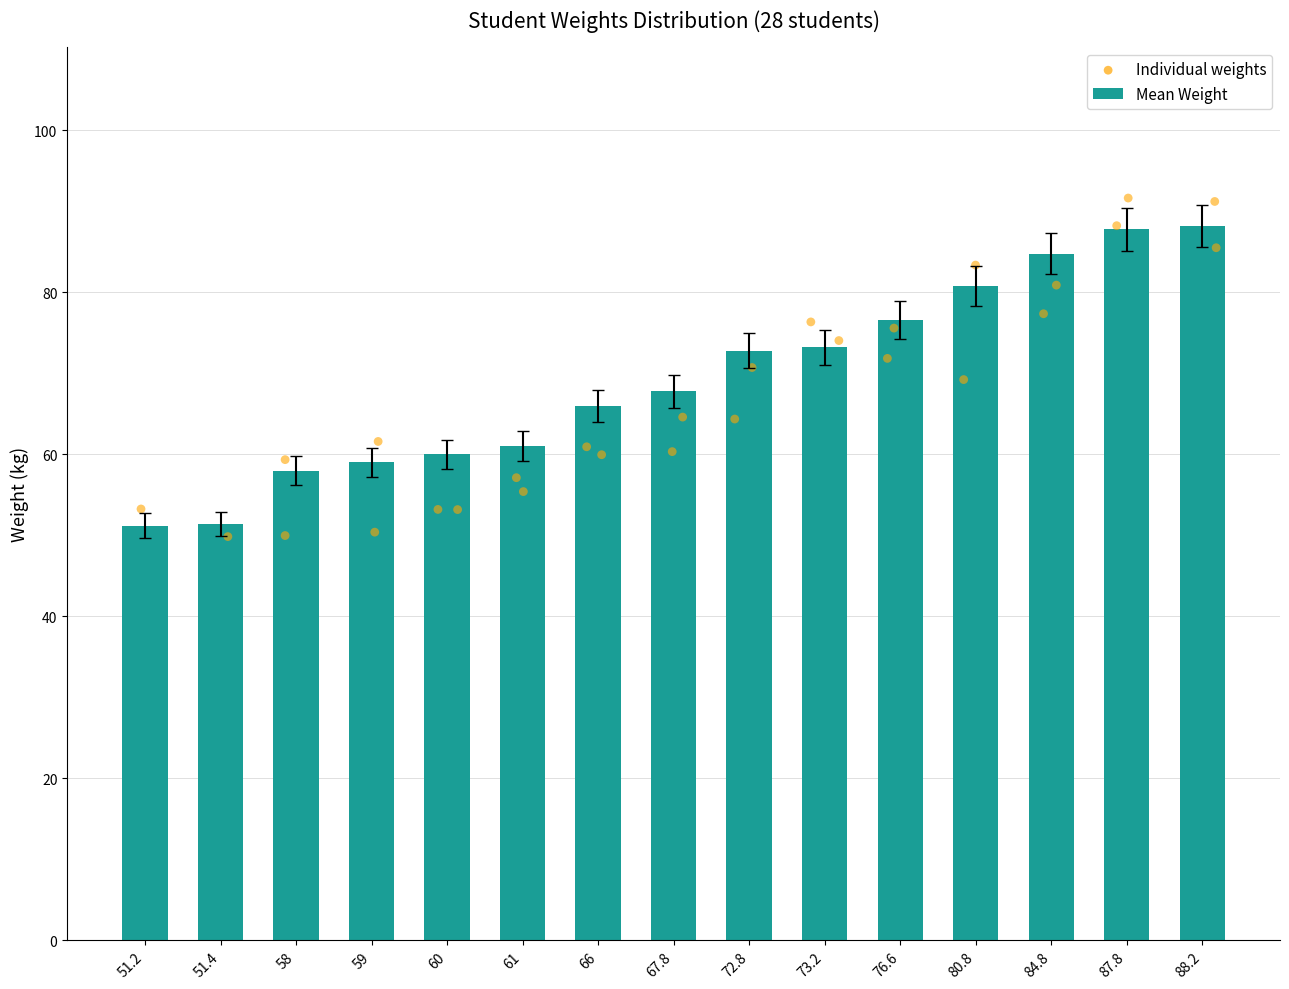

Approximately how many times larger is the value at 76.6 compared to 58?

1.3